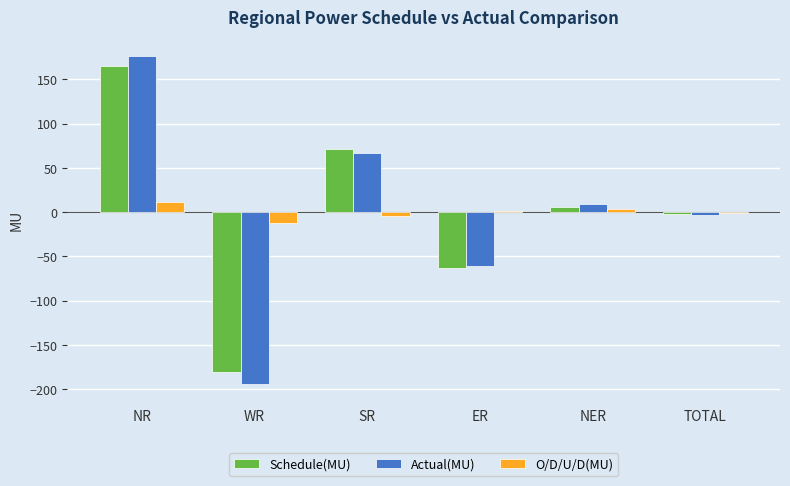

Reading right to left, extract all data points from this chart.

Schedule(MU): TOTAL=-1.9	NER=5.9	ER=-62.9	SR=71.3	WR=-181.3	NR=165.0
Actual(MU): TOTAL=-3.5	NER=9.4	ER=-61.5	SR=66.4	WR=-193.9	NR=176.1
O/D/U/D(MU): TOTAL=-1.6	NER=3.5	ER=1.4	SR=-4.9	WR=-12.6	NR=11.1